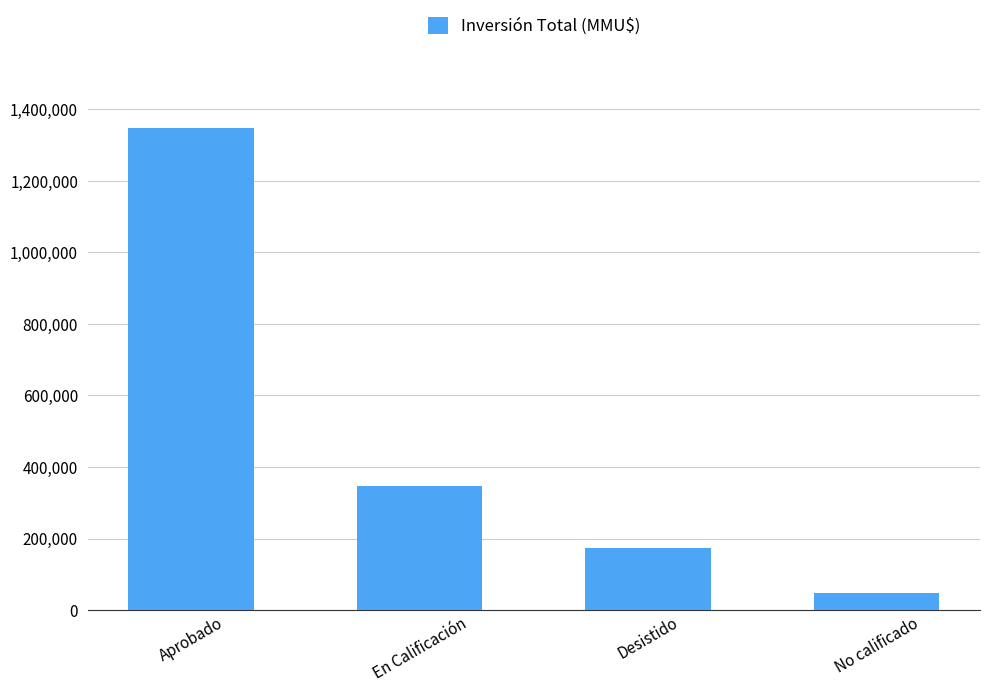

What is the label of the 3rd bar from the right?

En Calificación